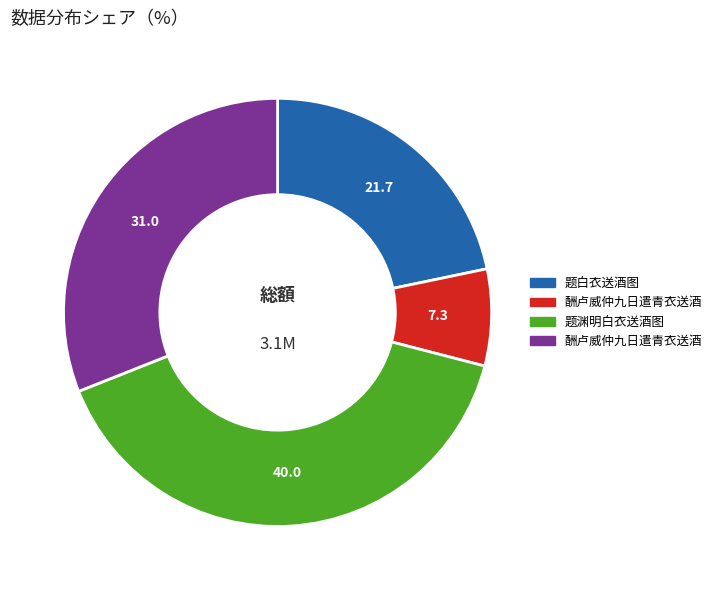

Does any single category account for the majority?

No